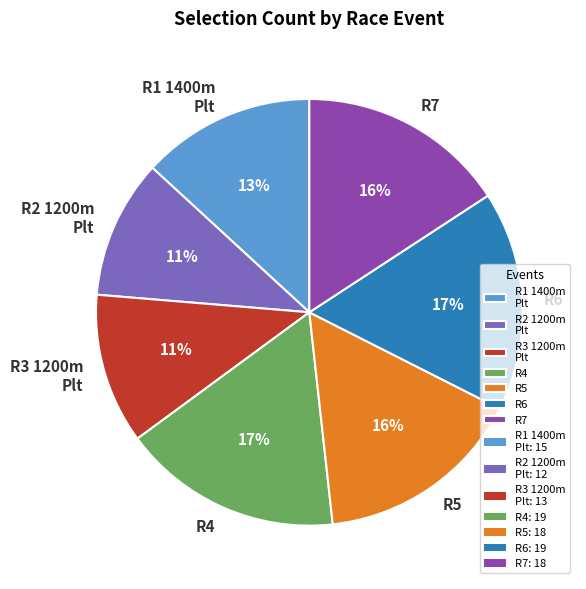

Is there any slice that represents more than half of the pie?

No